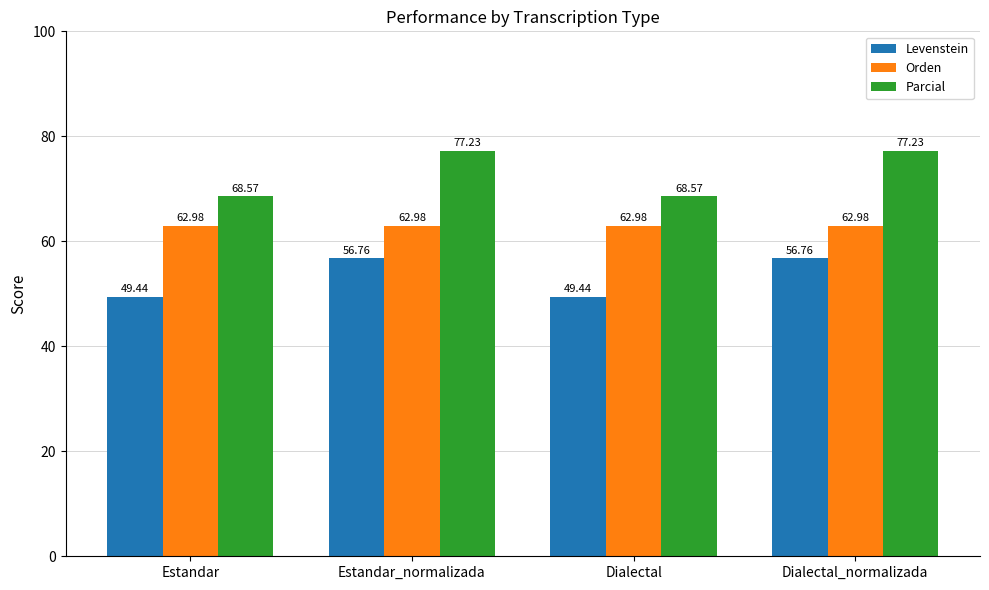

What is the spread (max minus min) of values at Estandar_normalizada?

20.5